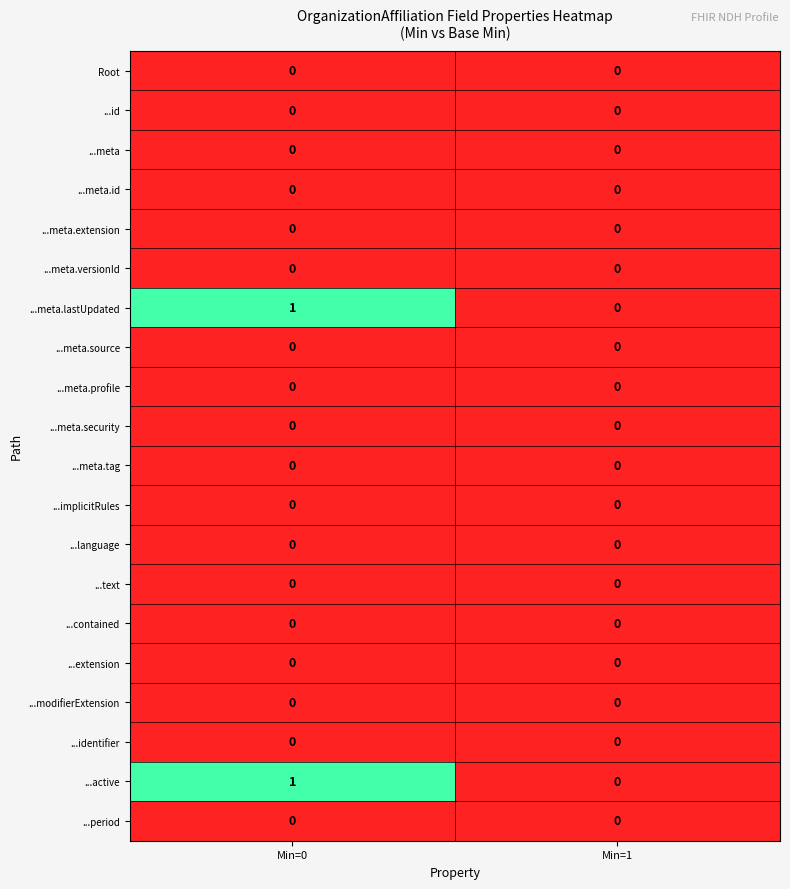

Which label corresponds to the largest value in the chart?

Min=0